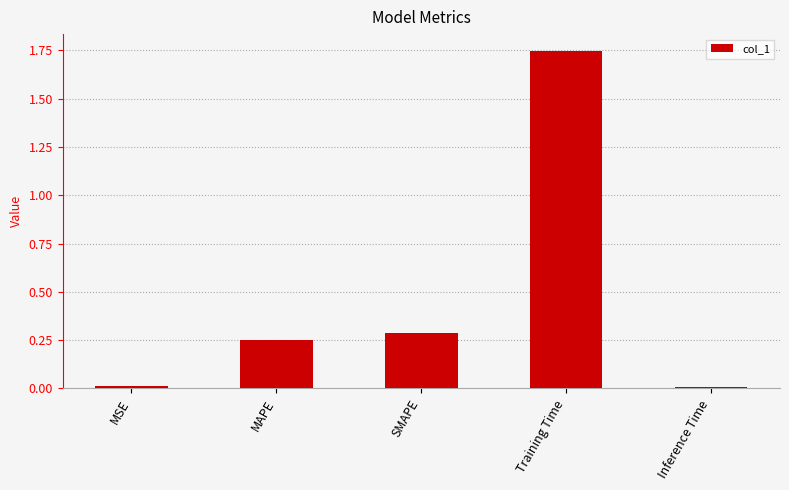

What is the sum of all values?

2.3